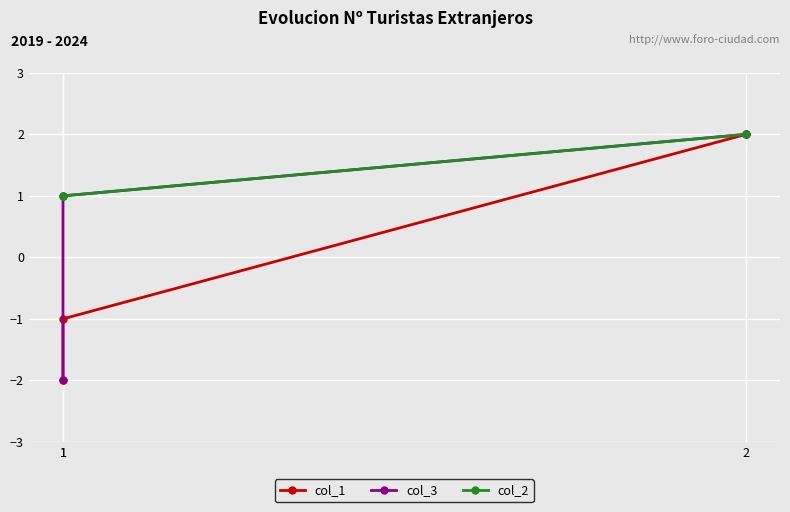

Is the value of col_1 at 1 greater than the value of col_2 at 1?

No